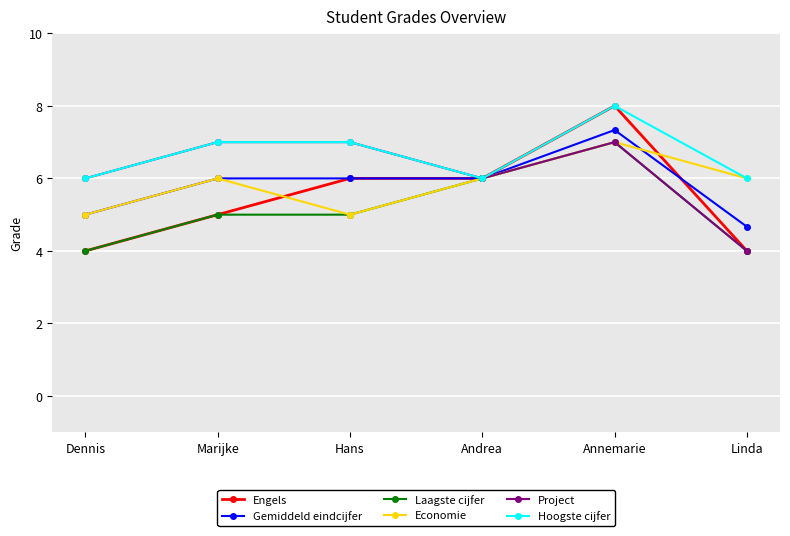

At which category is the sum across all series the highest?

Annemarie